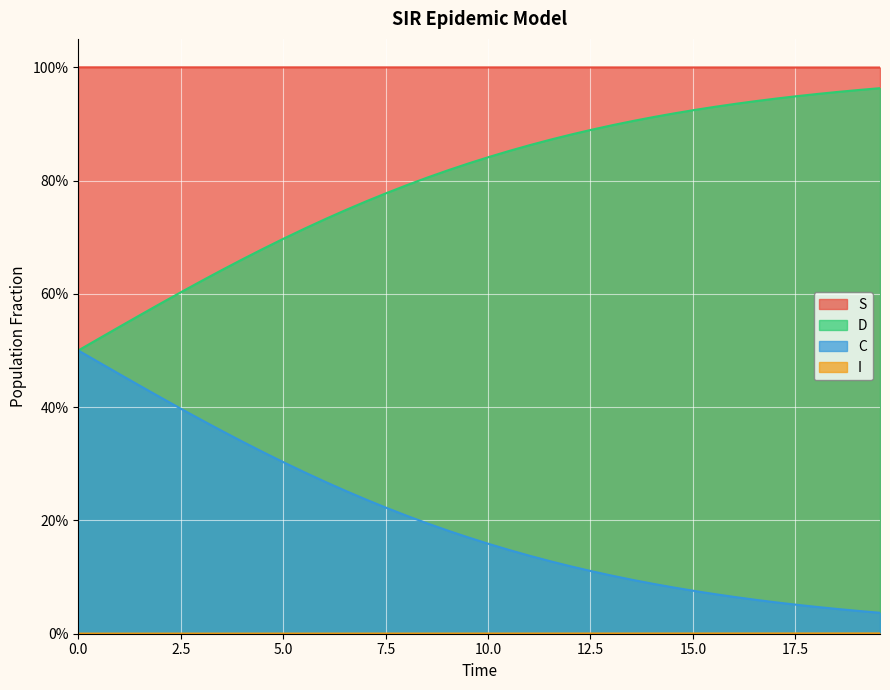

At how many categories does at least one series exceed 0?

40